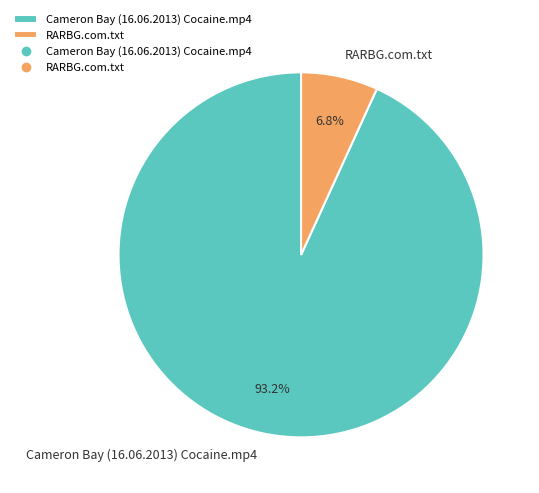

To the nearest percent, what is the difference between the Cameron Bay (16.06.2013) Cocaine.mp4 and RARBG.com.txt slice percentages?

86%